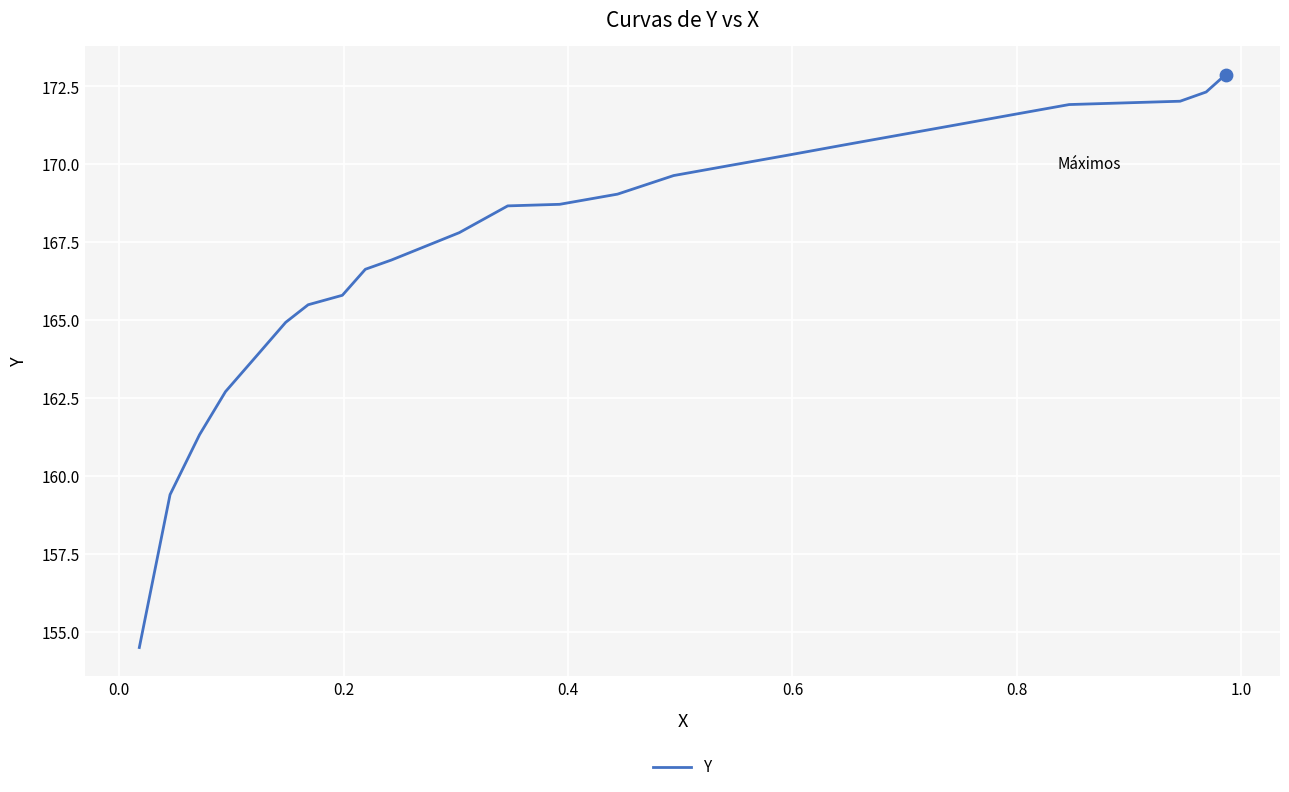

What is the greatest value displayed?

172.9